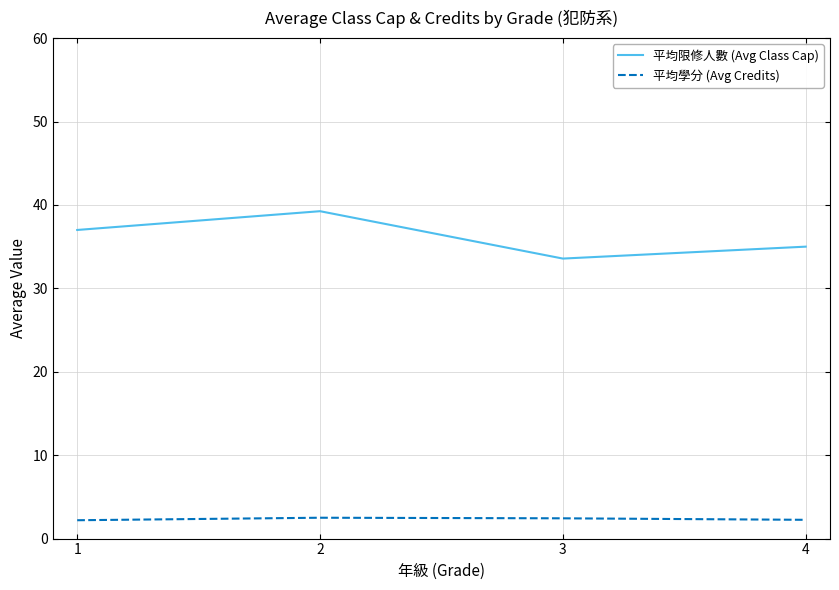

True or false: 平均限修人數 (Avg Class Cap) and 平均學分 (Avg Credits) cross at least once.

False